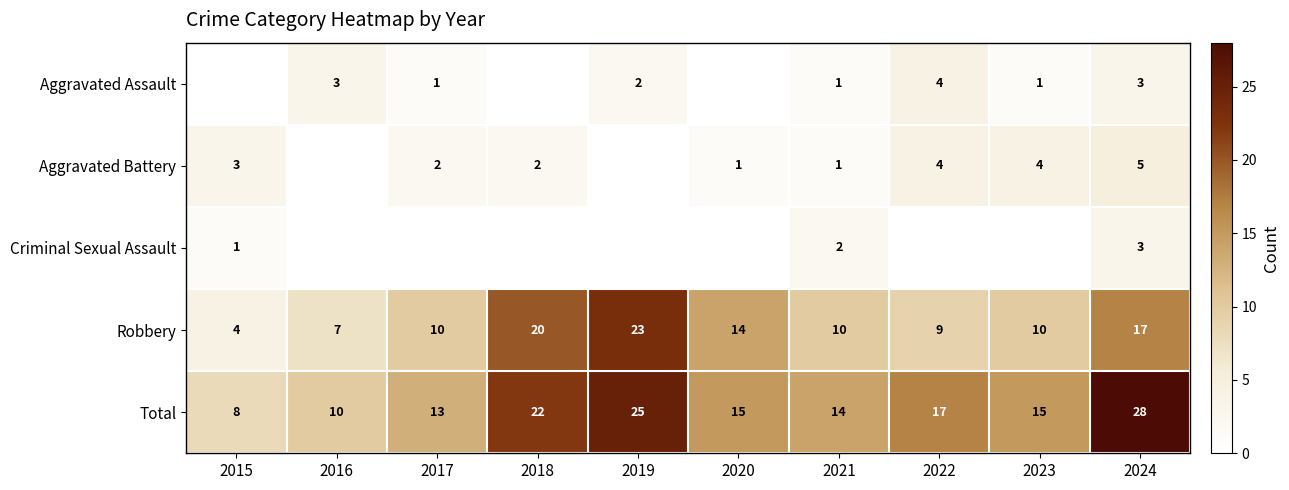

Is it true that Robbery equals 10 at 2021?

True